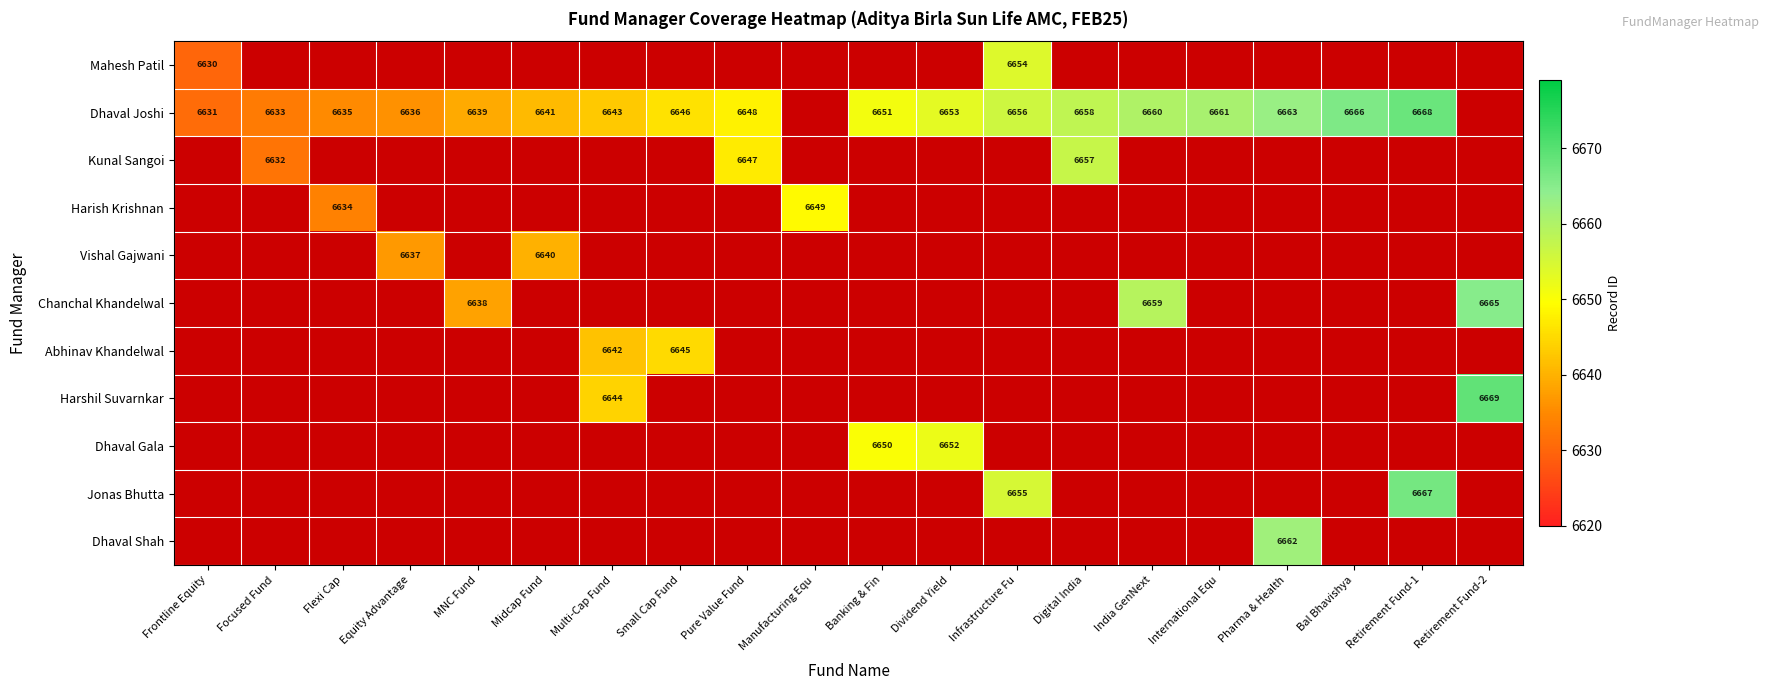

How many distinct data groups are displayed?

11